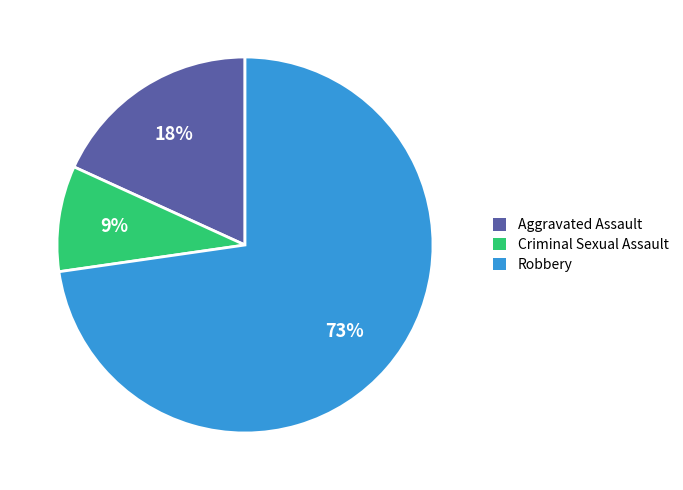

To the nearest percent, what is the difference between the largest and smallest slice percentages?

64%